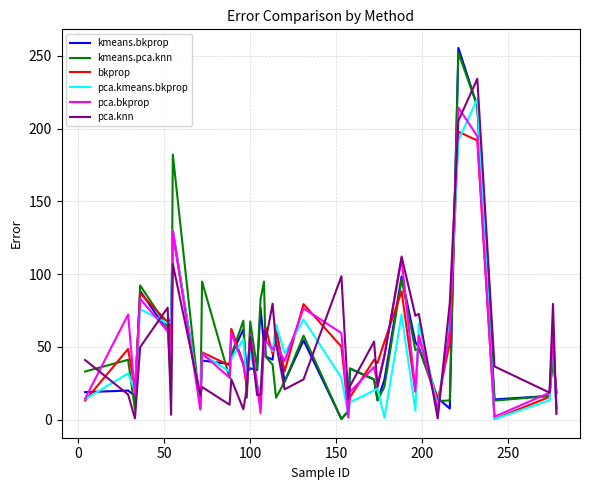

What is the highest value of the kmeans.pca.knn series?

252.2